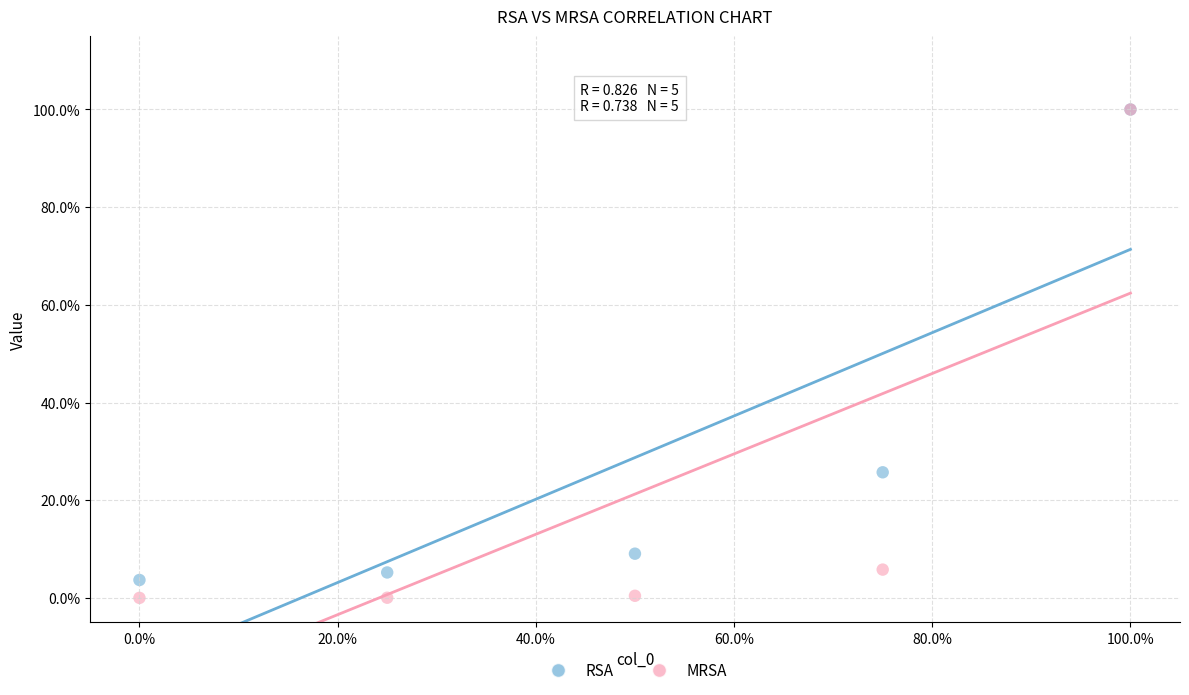

Which series has the largest Y range (max minus min)?

MRSA